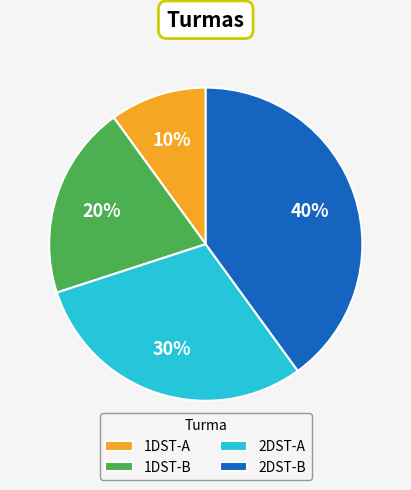

Is the sum of 1DST-A and 2DST-A greater than half?

No